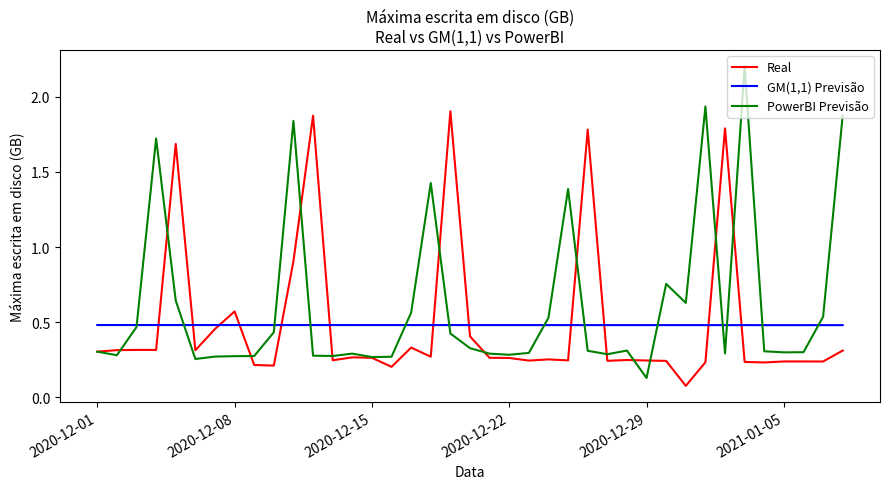

Count the GM(1,1) Previsão values in the range 0 to 1.

39